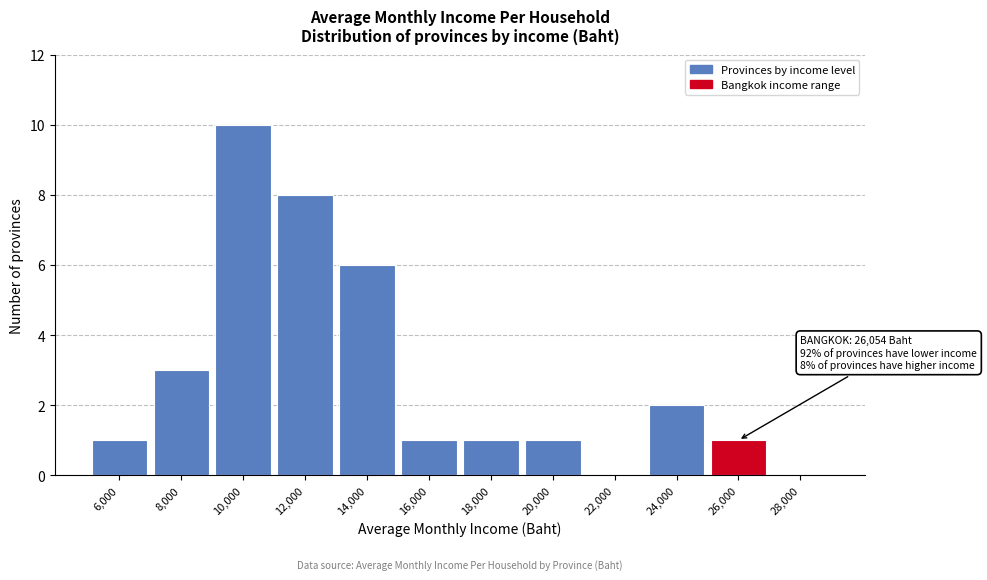

Reading left to right, transcribe all the data shown in this chart.

6,000=1	8,000=3	10,000=10	12,000=8	14,000=6	16,000=1	18,000=1	20,000=1	22,000=0	24,000=2	26,000=1	28,000=0